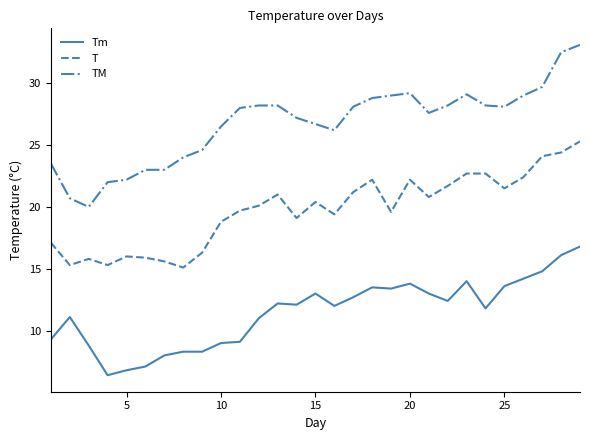

Which series has the largest total across all categories?

TM